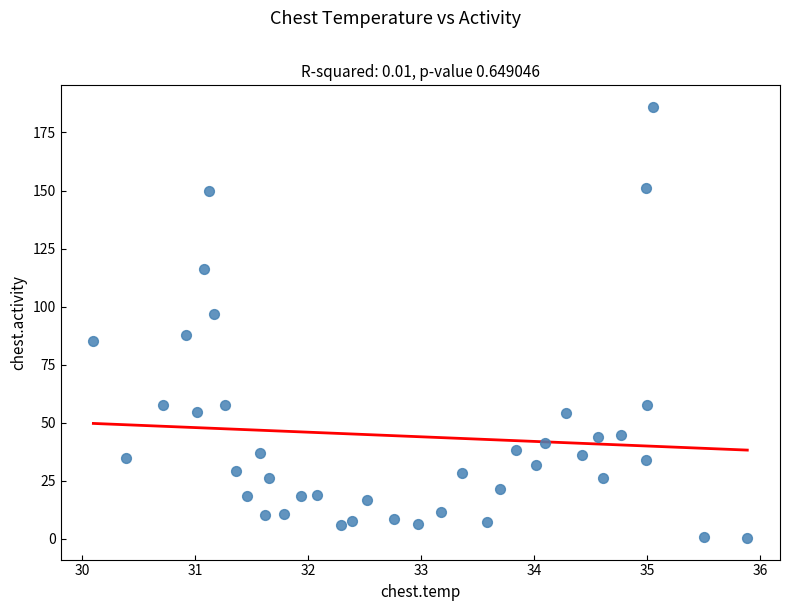

What is the range of Y values (max minus min)?

185.6